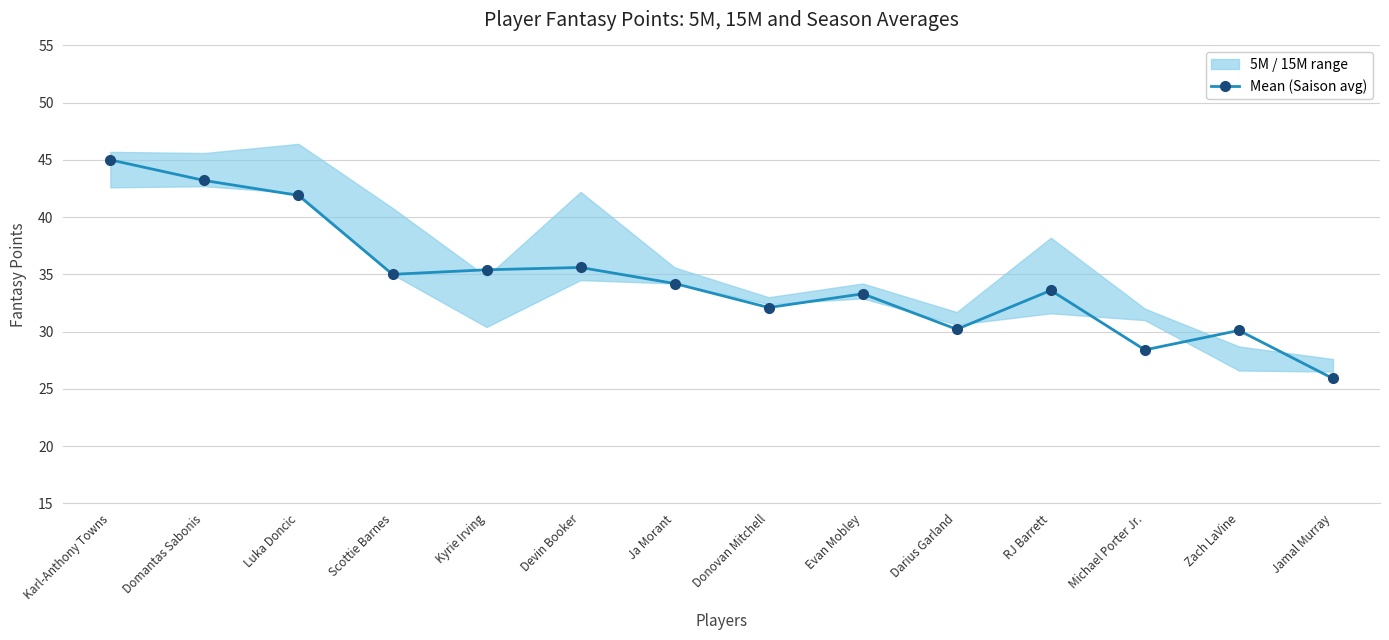

What is the label of the 1st point from the left?

Karl-Anthony Towns